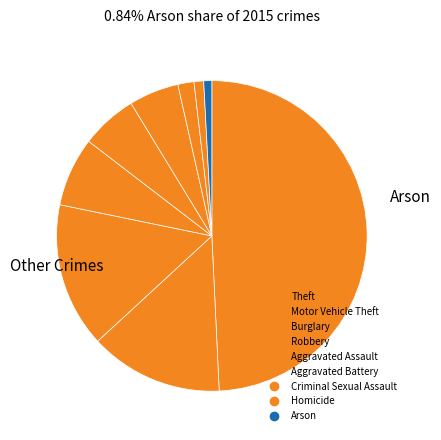

Which slice is the largest?

Theft